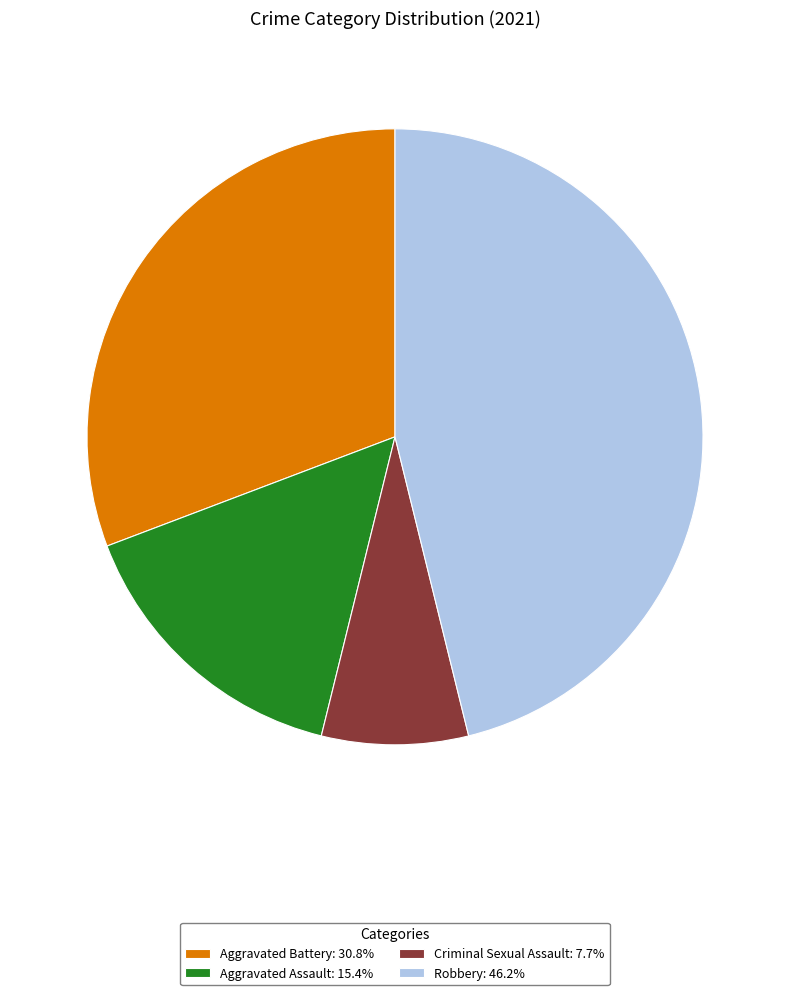

Do Robbery: 46.2% and Aggravated Battery: 30.8% together represent more than half of the pie?

Yes